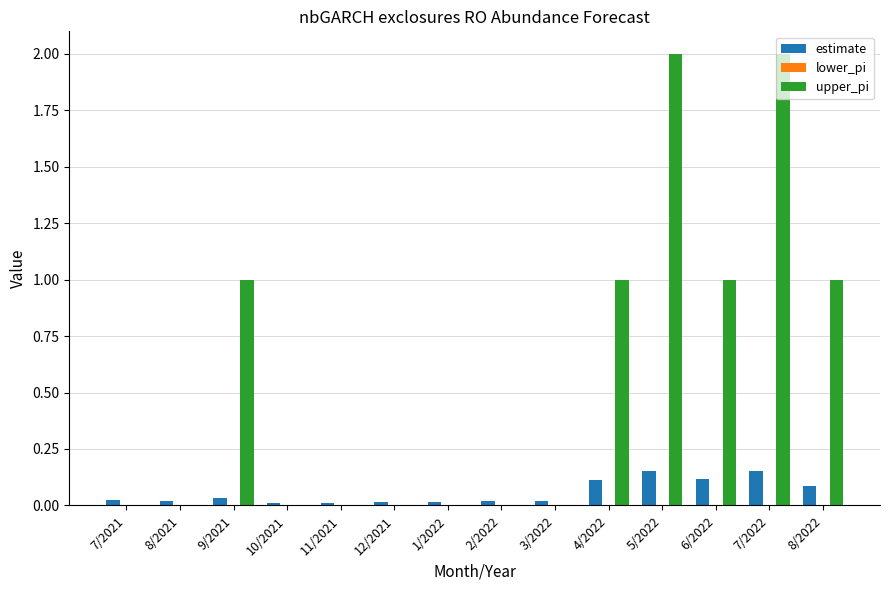

The upper_pi series shows -1.4 at 12/2021. True or false?

False